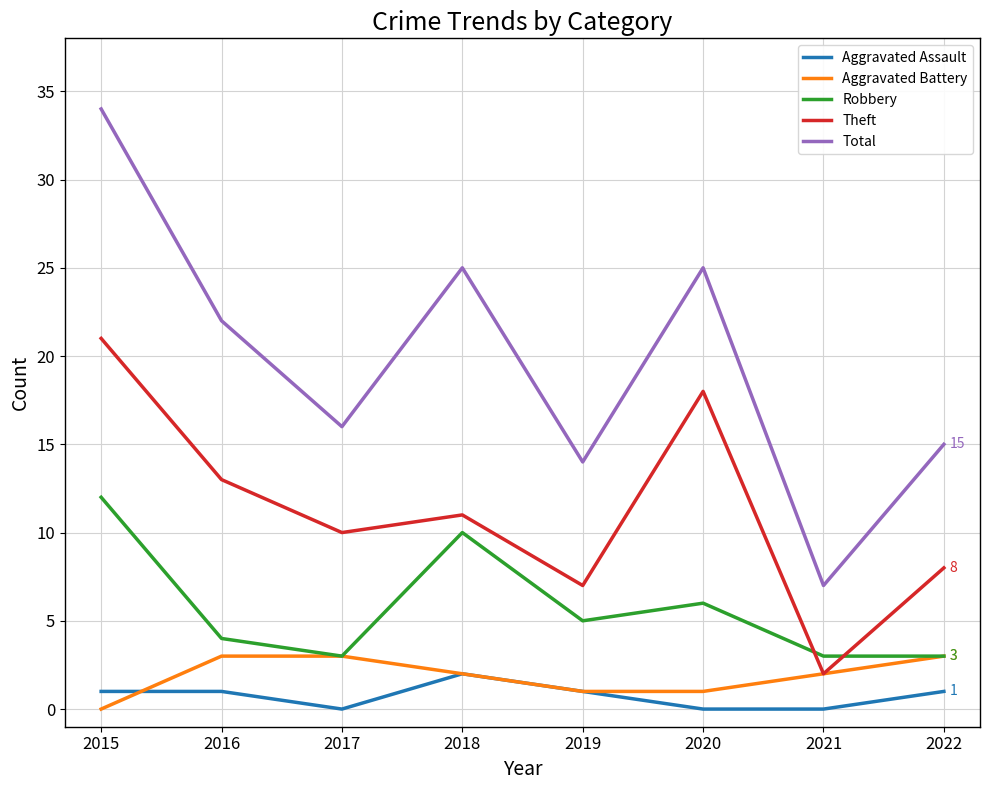

Reading left to right, transcribe all the data shown in this chart.

Aggravated Assault: 2015=1	2016=1	2017=0	2018=2	2019=1	2020=0	2021=0	2022=1
Aggravated Battery: 2015=0	2016=3	2017=3	2018=2	2019=1	2020=1	2021=2	2022=3
Robbery: 2015=12	2016=4	2017=3	2018=10	2019=5	2020=6	2021=3	2022=3
Theft: 2015=21	2016=13	2017=10	2018=11	2019=7	2020=18	2021=2	2022=8
Total: 2015=34	2016=22	2017=16	2018=25	2019=14	2020=25	2021=7	2022=15